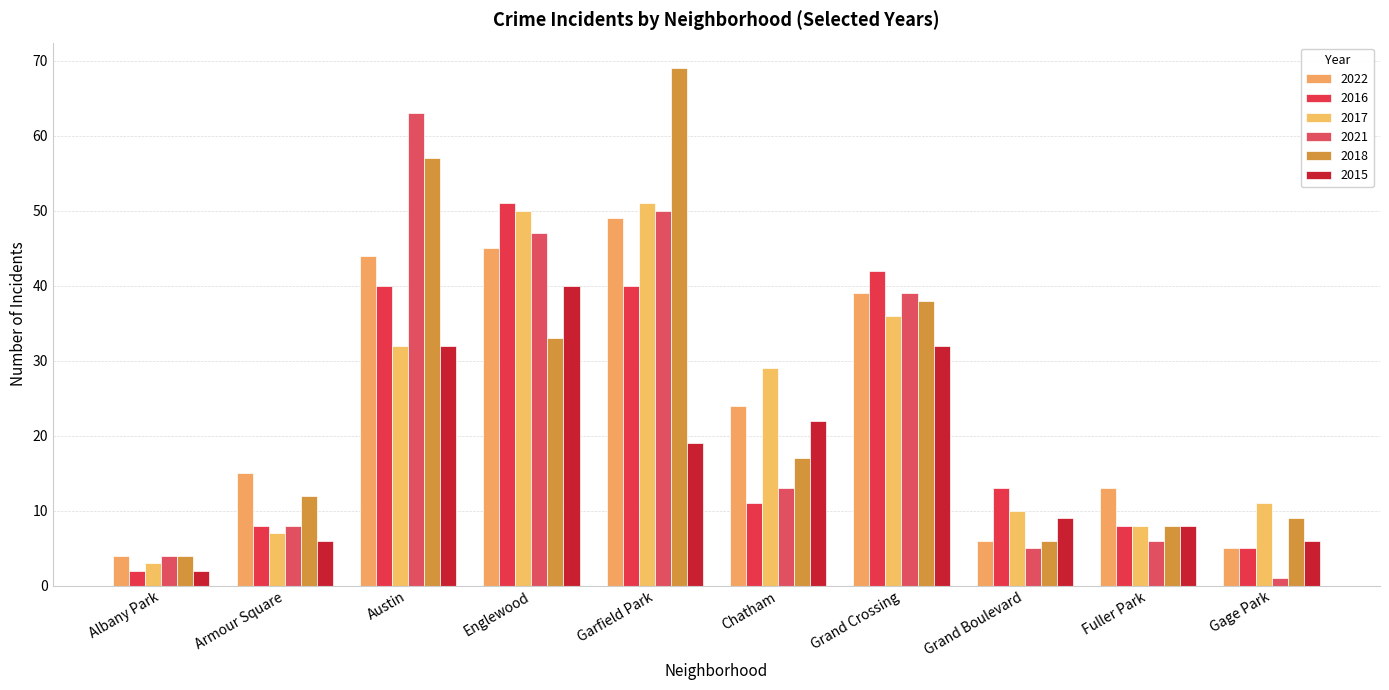

At Grand Crossing, list the series in order from largest to smallest.

2016, 2022, 2021, 2018, 2017, 2015